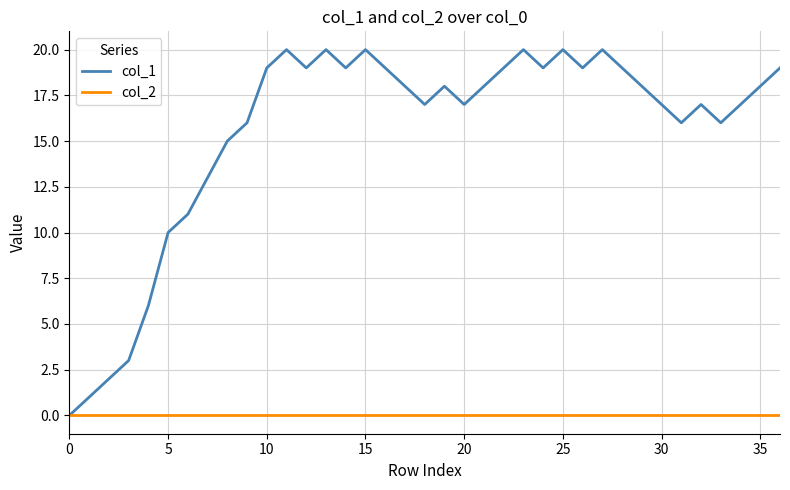

What is the average value of the col_1 series?

16